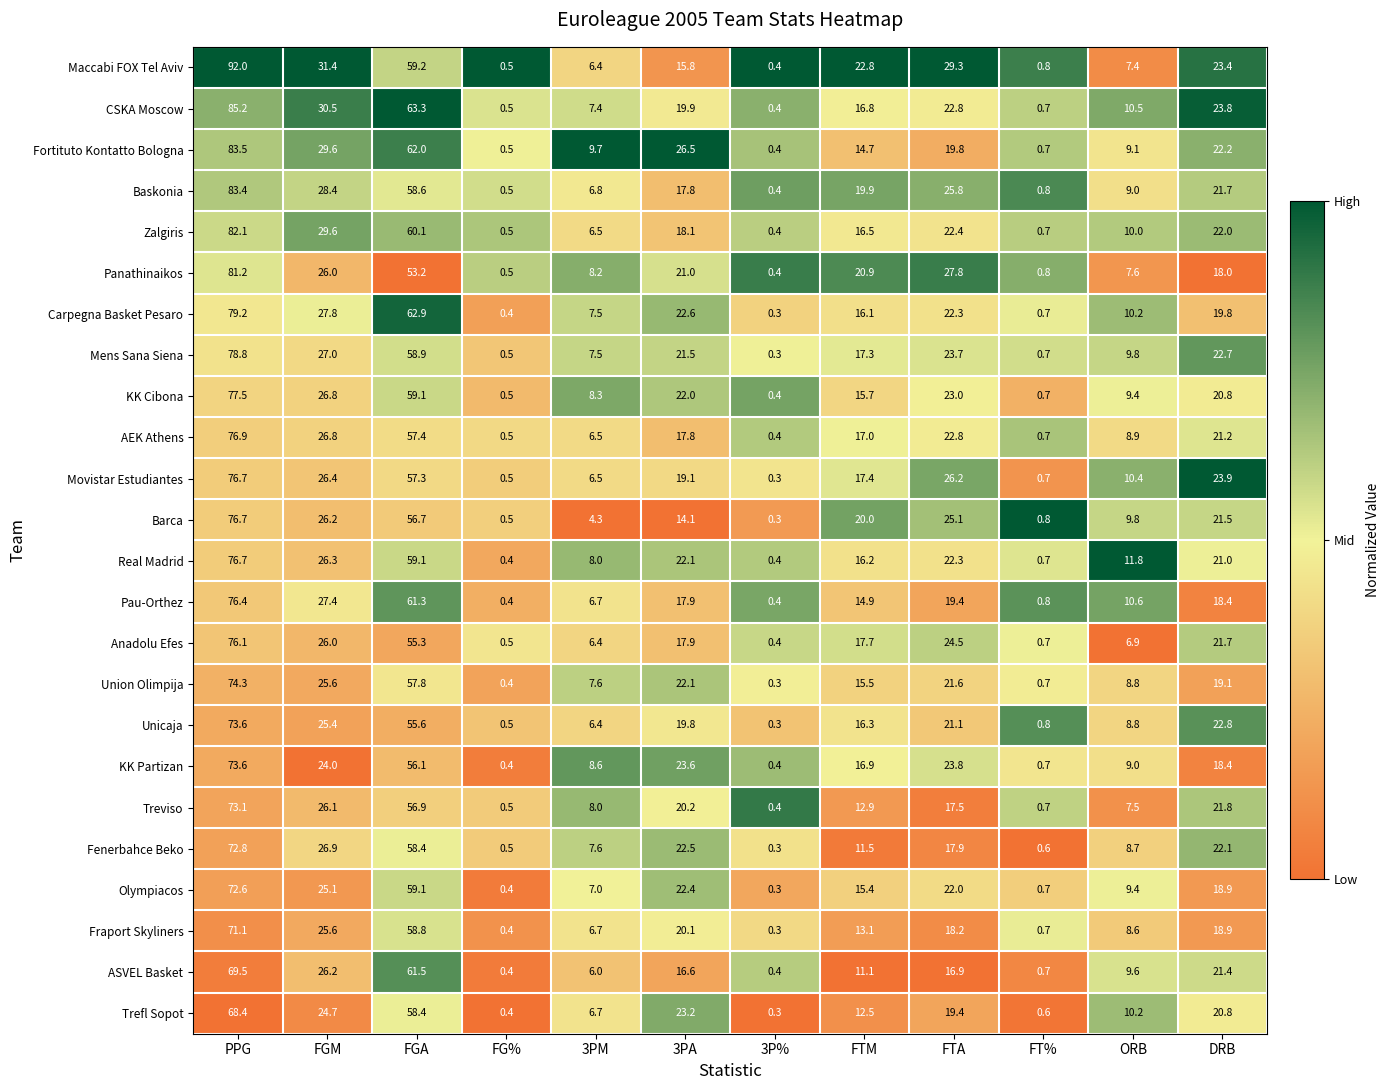

What is the total value across all series at 3PM?

171.3